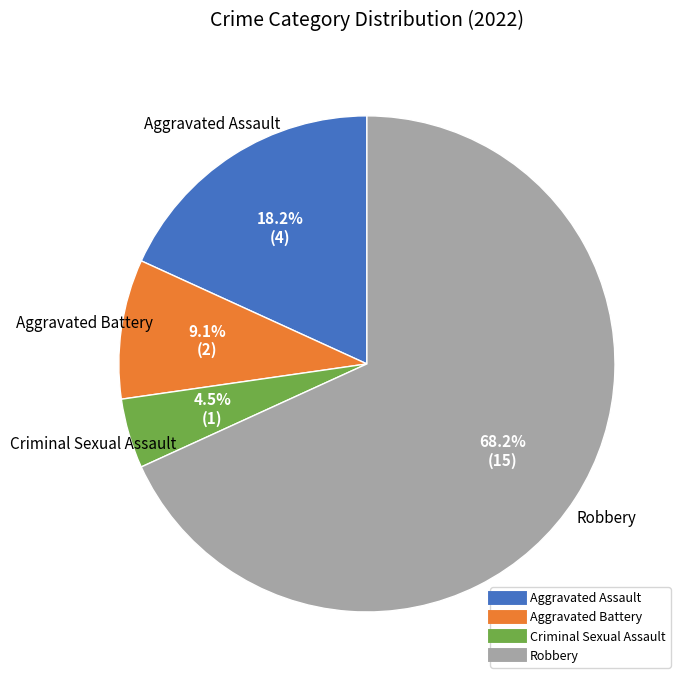

Does any single category account for the majority?

Yes